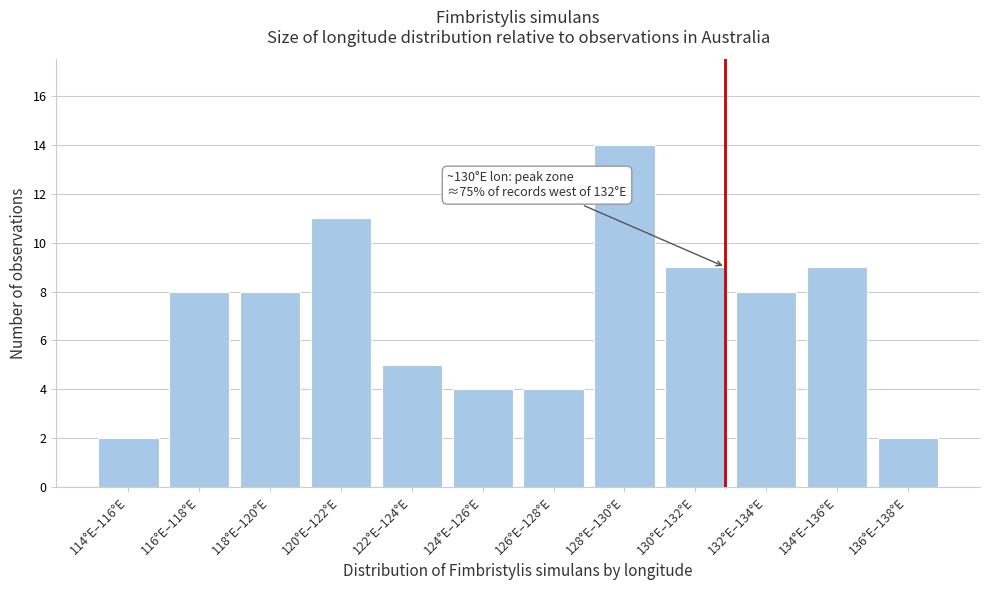

Reading left to right, list all the values displayed in this chart.

2	8	8	11	5	4	4	14	9	8	9	2